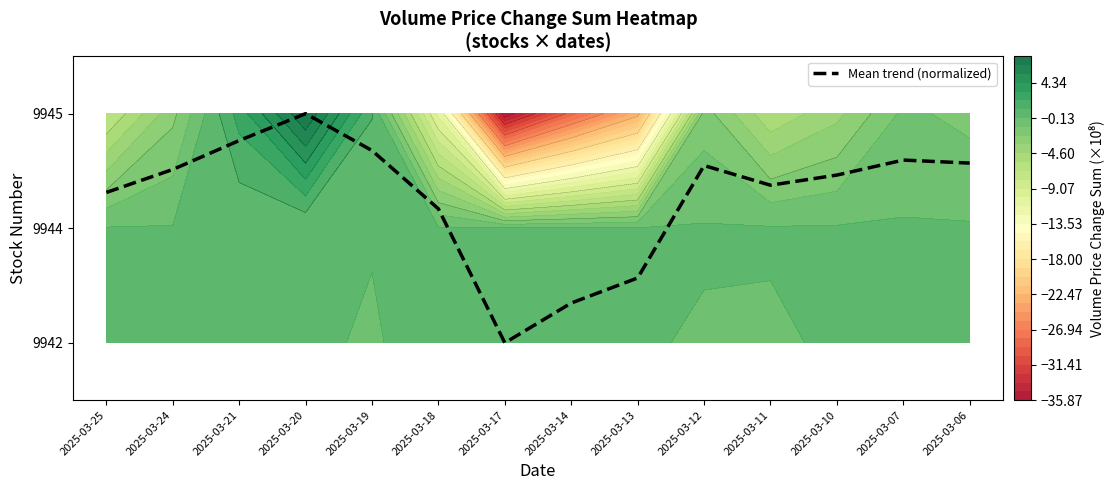

What is the approximate value at 2025-03-21?

1.8